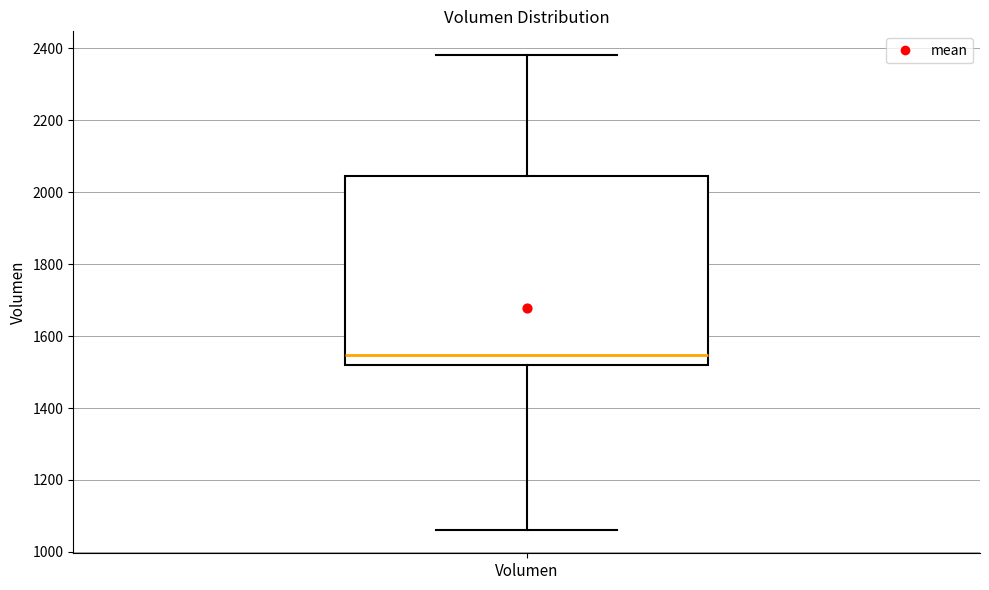

Transcribe this box plot: give where the median line is, the range the box spans, and where the two whiskers end, as read against the y-axis. The values are not printed on the chart, so give them approximately, as read against the axis.

median 1540, box 1520 to 2040, whiskers 1060 to 2380